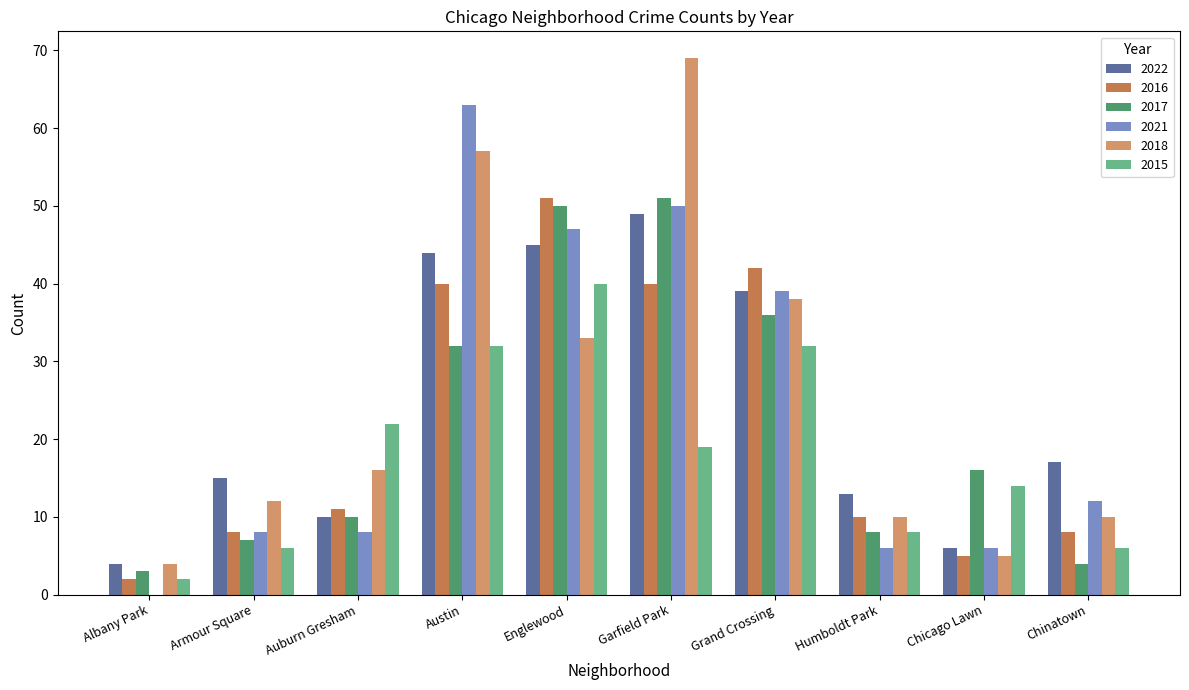

Are the bars grouped side by side (vs. stacked)?

Yes